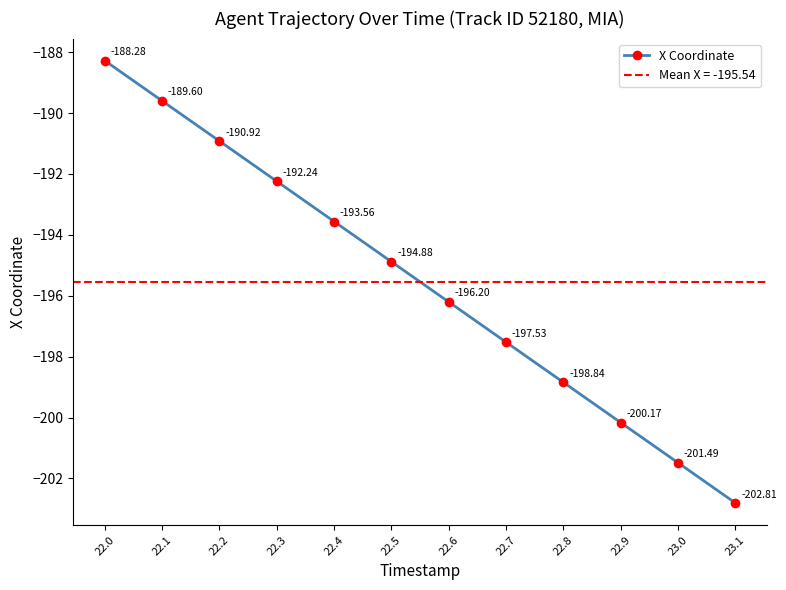

What is the greatest value displayed?

-188.3